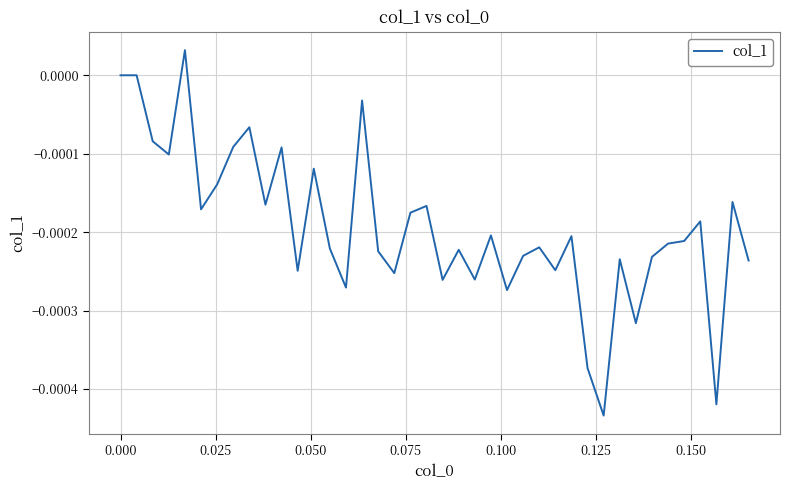

True or false: there are more than 0 points higher than both neighbors.

True